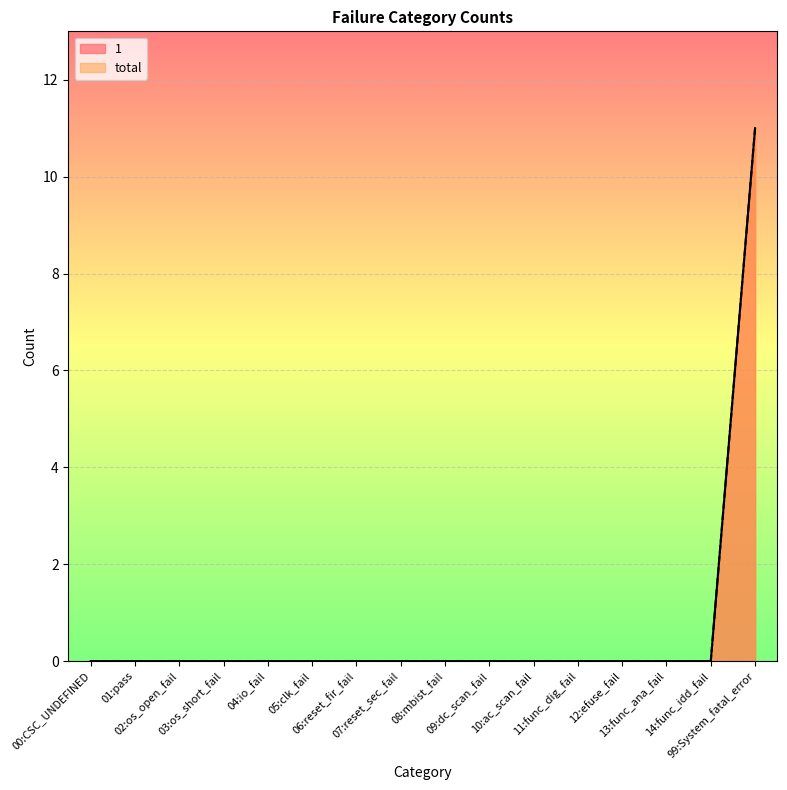

What is the greatest value displayed?

11